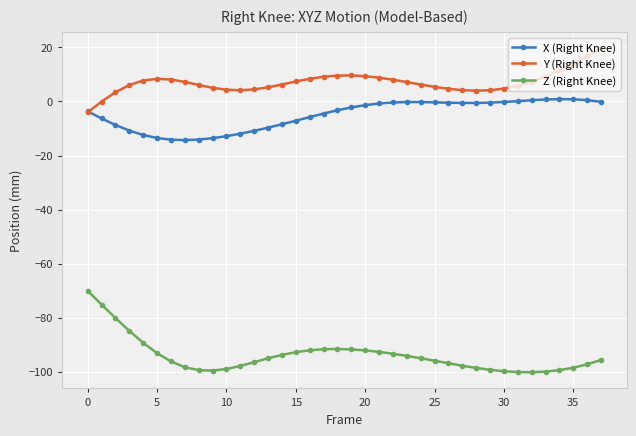

True or false: X (Right Knee) has more than 0 interior local peaks.

True